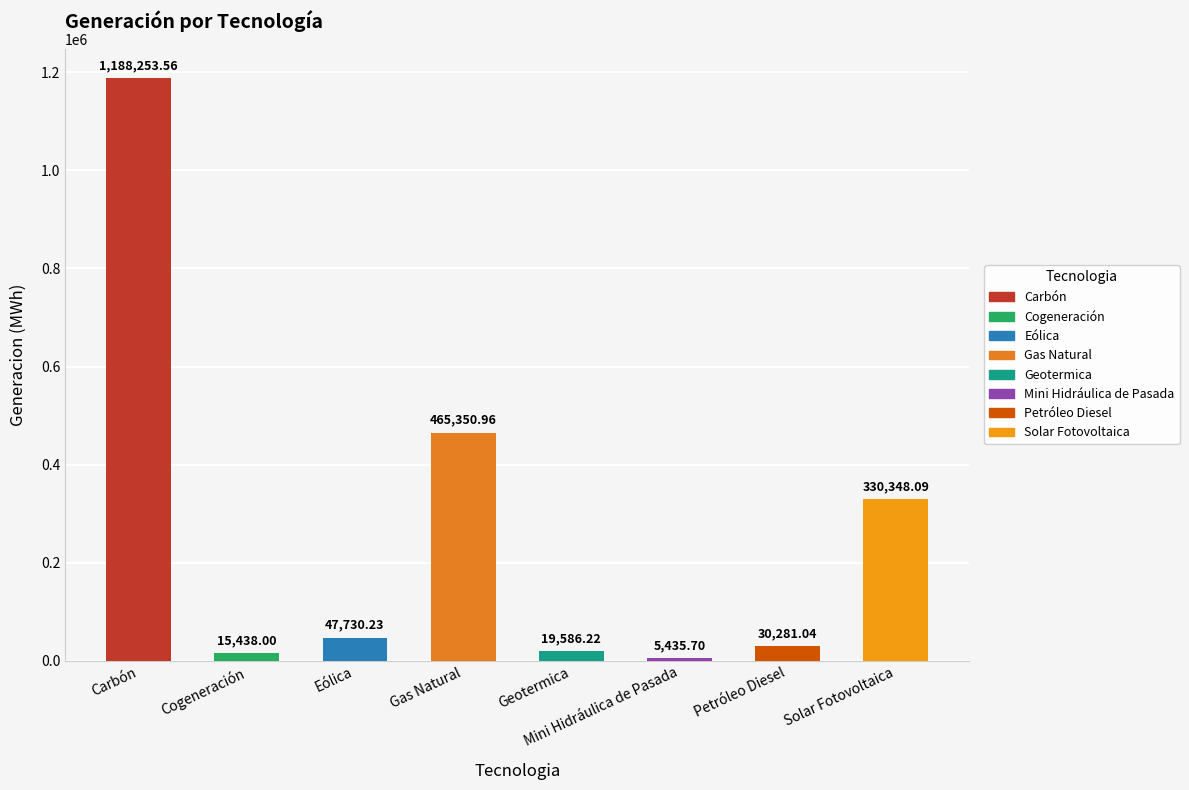

What is the ratio of the value at Petróleo Diesel to the value at Gas Natural?

0.1